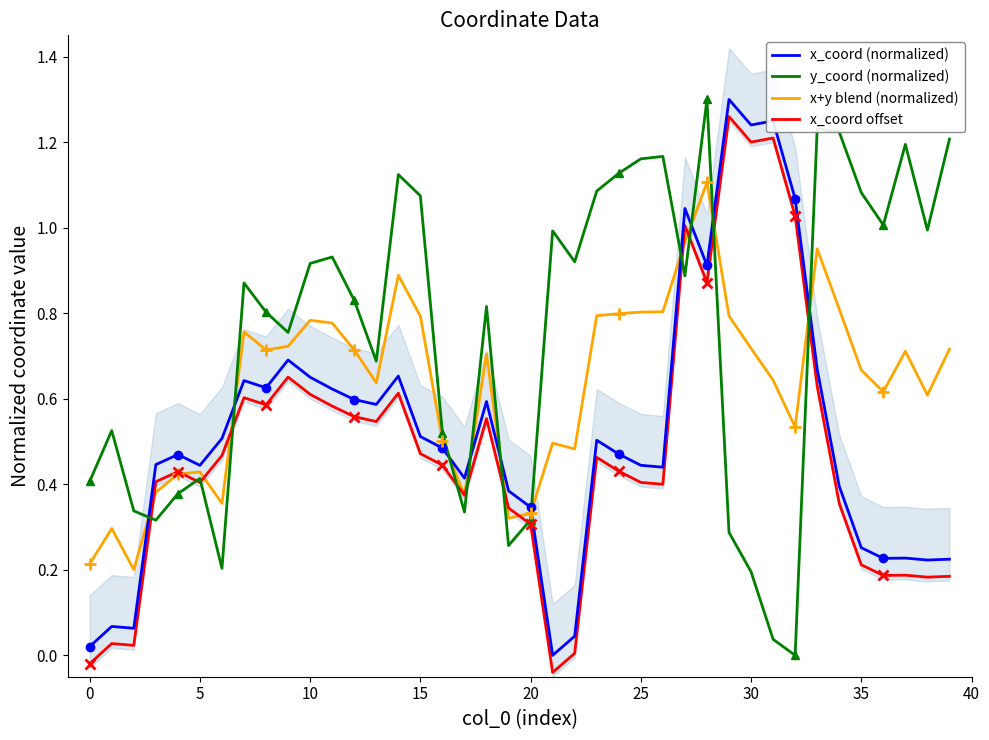

In x_coord offset, how many points are higher than both neighbors (excluding endpoints)?

11